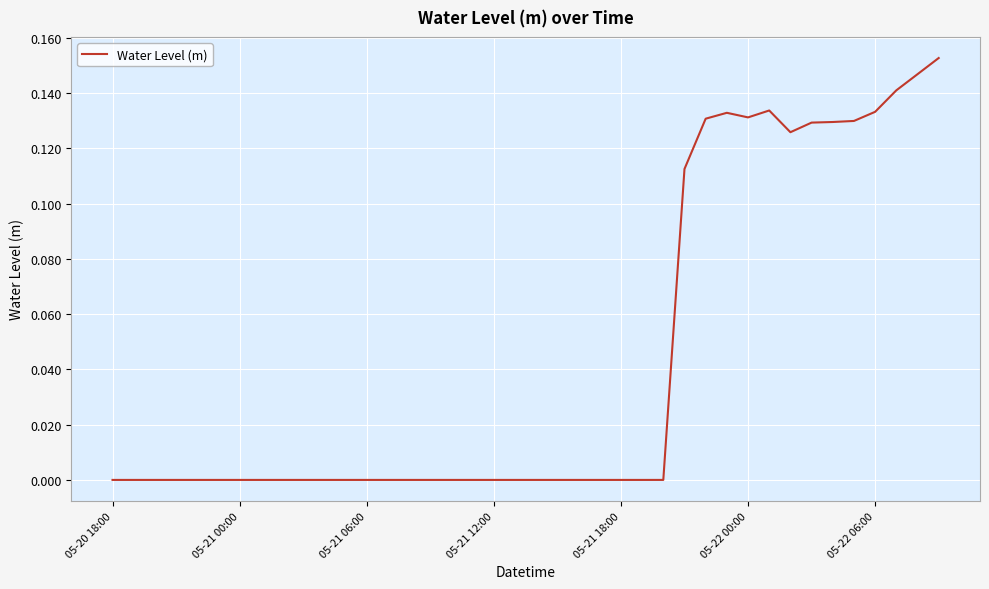

Is it true that the value at 05-21 18:00 is -0.0?

True